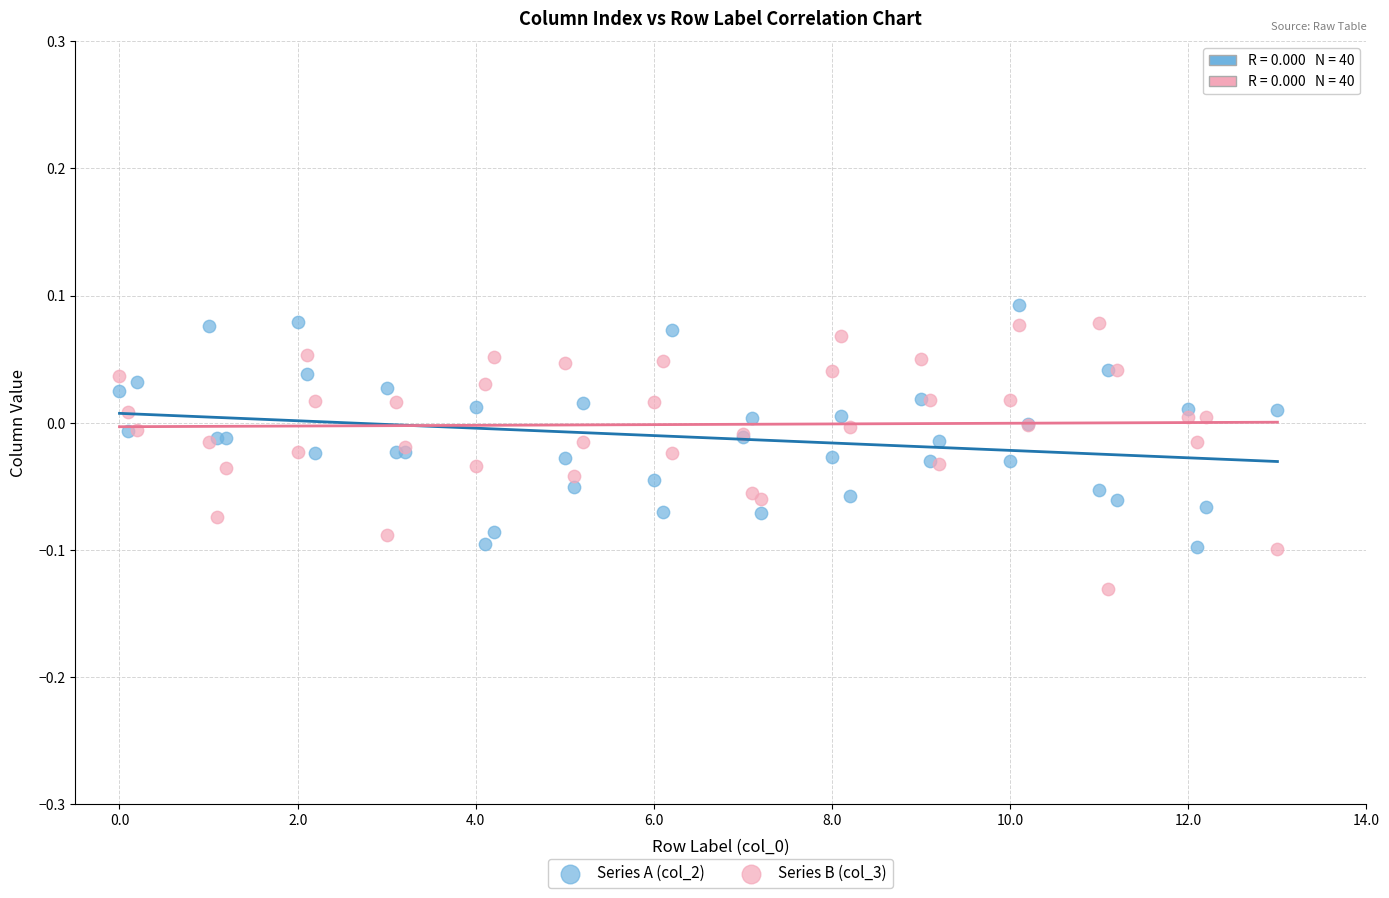

What is the X range (max minus min) for the scatter plot?

13.0